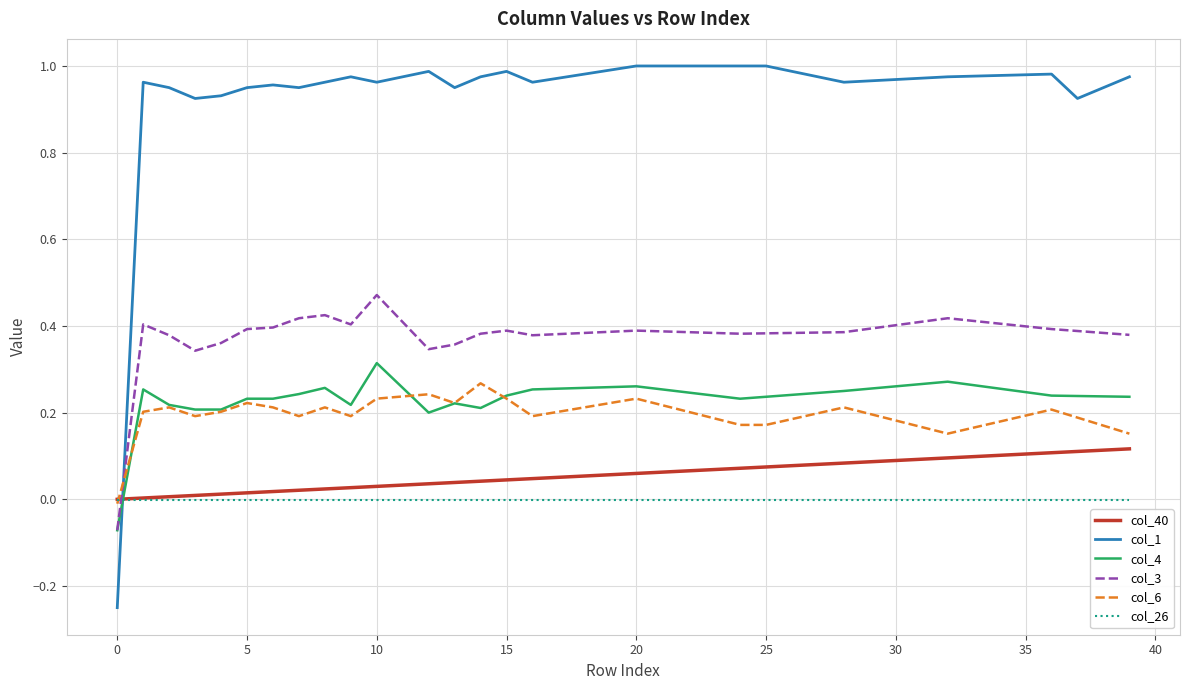

Which series has the largest total across all categories?

col_1